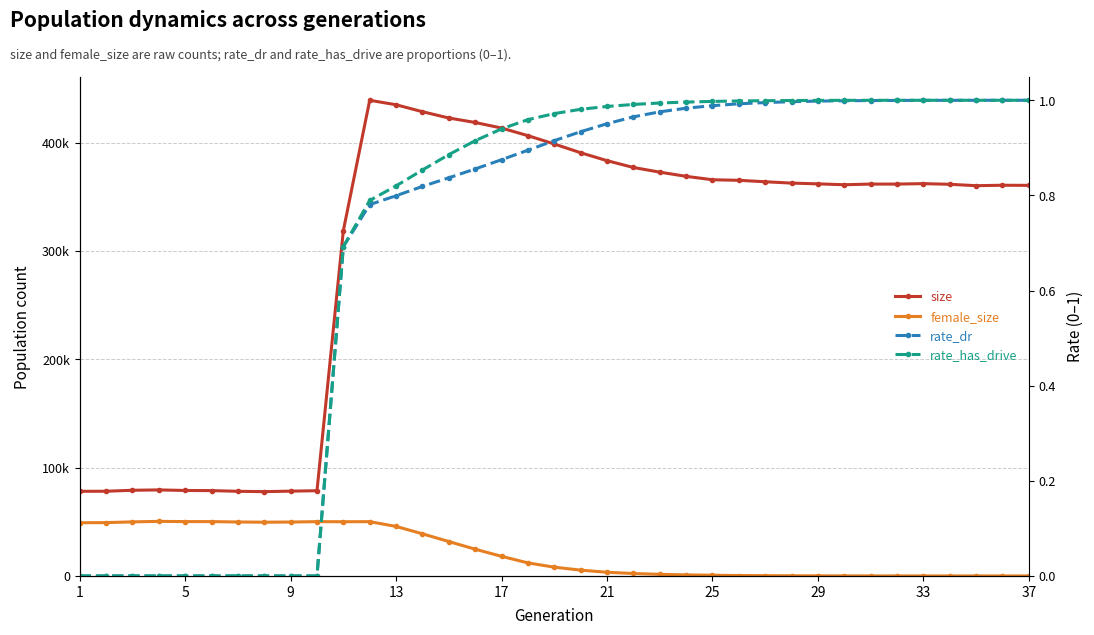

Count the number of categories in the chart.

37